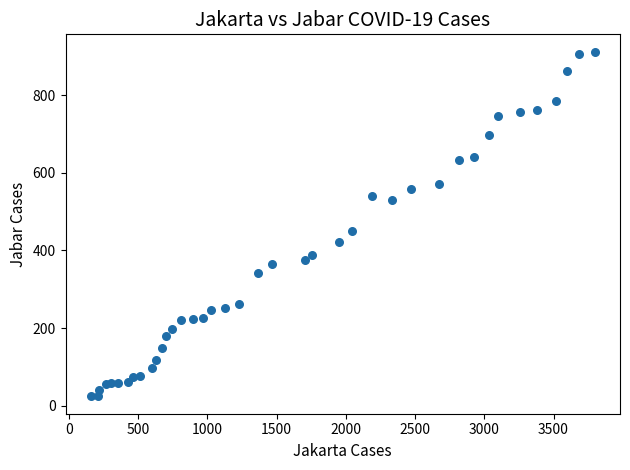

What Y value in the scatter plot is closest to 468?

450